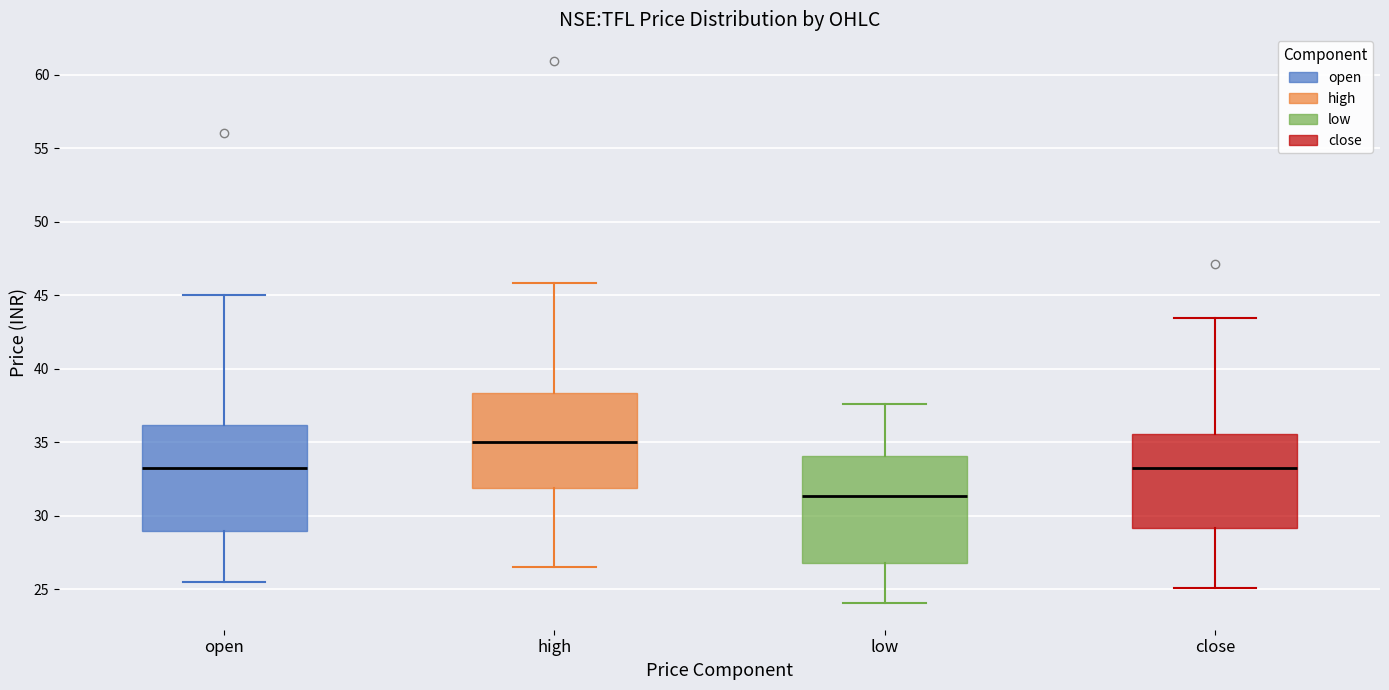

Reading left to right, read every box against the y-axis: the position of its median line, the range the box covers, and the ends of its whiskers. The values are not printed on the chart, so give them approximately, as read against the axis.

open: median 33.5, box 29.0 to 36.0, whiskers 25.5 to 45.0
high: median 35.0, box 32.0 to 38.5, whiskers 26.5 to 46.0
low: median 31.5, box 27.0 to 34.0, whiskers 24.0 to 37.5
close: median 33.5, box 29.0 to 35.5, whiskers 25.0 to 43.5